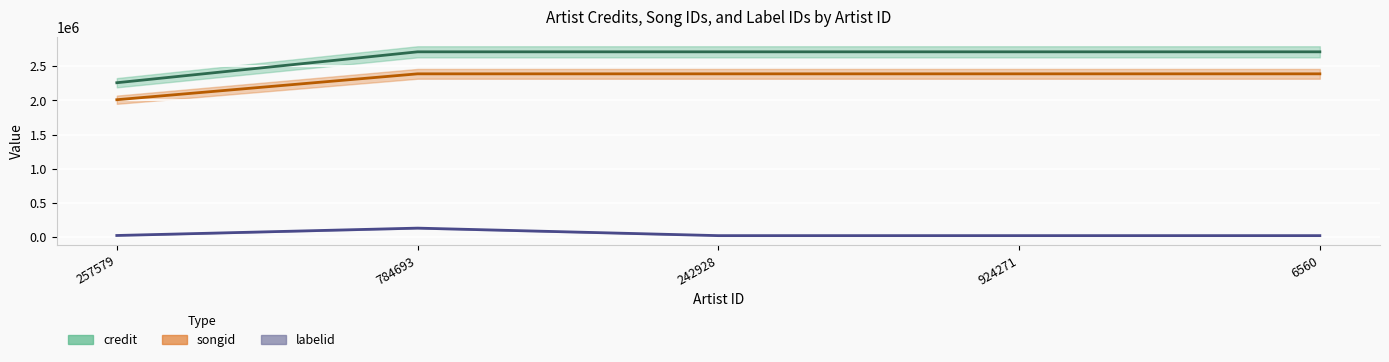

How many categories are shown in the chart?

5